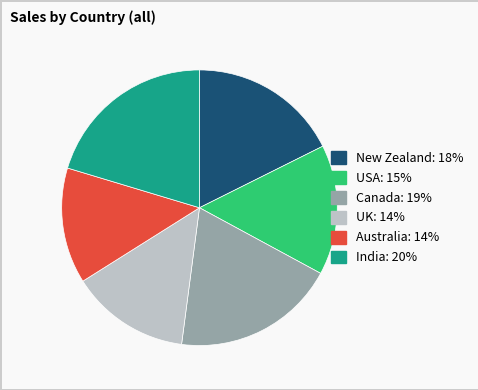

Combined, do UK and New Zealand account for over 50%?

No